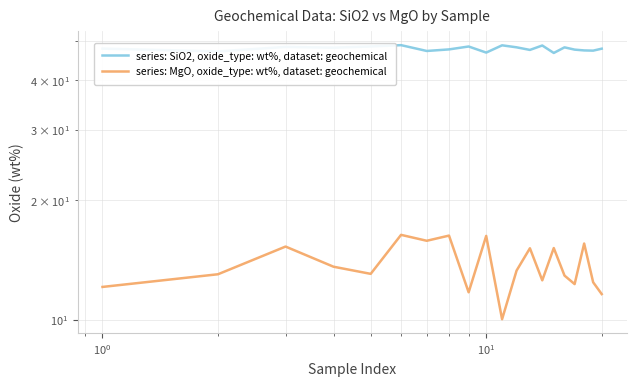

Which series has the widest spread of values?

series: MgO, oxide_type: wt%, dataset: geochemical